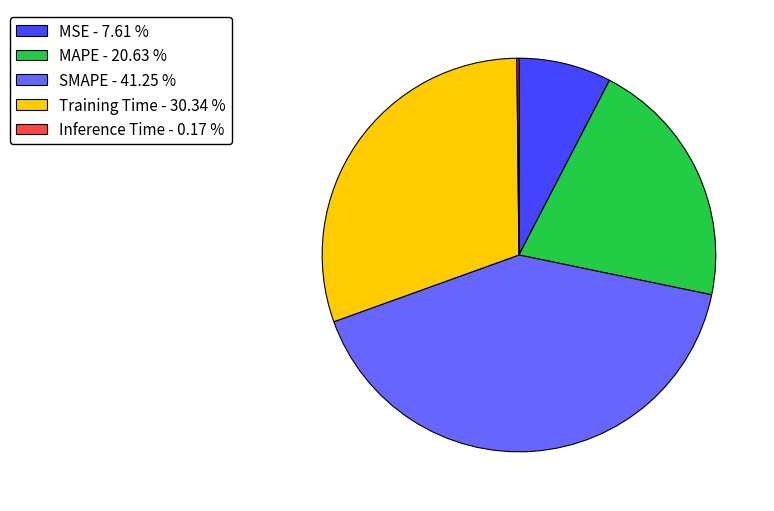

The SMAPE slice represents 41% of the pie. True or false?

True